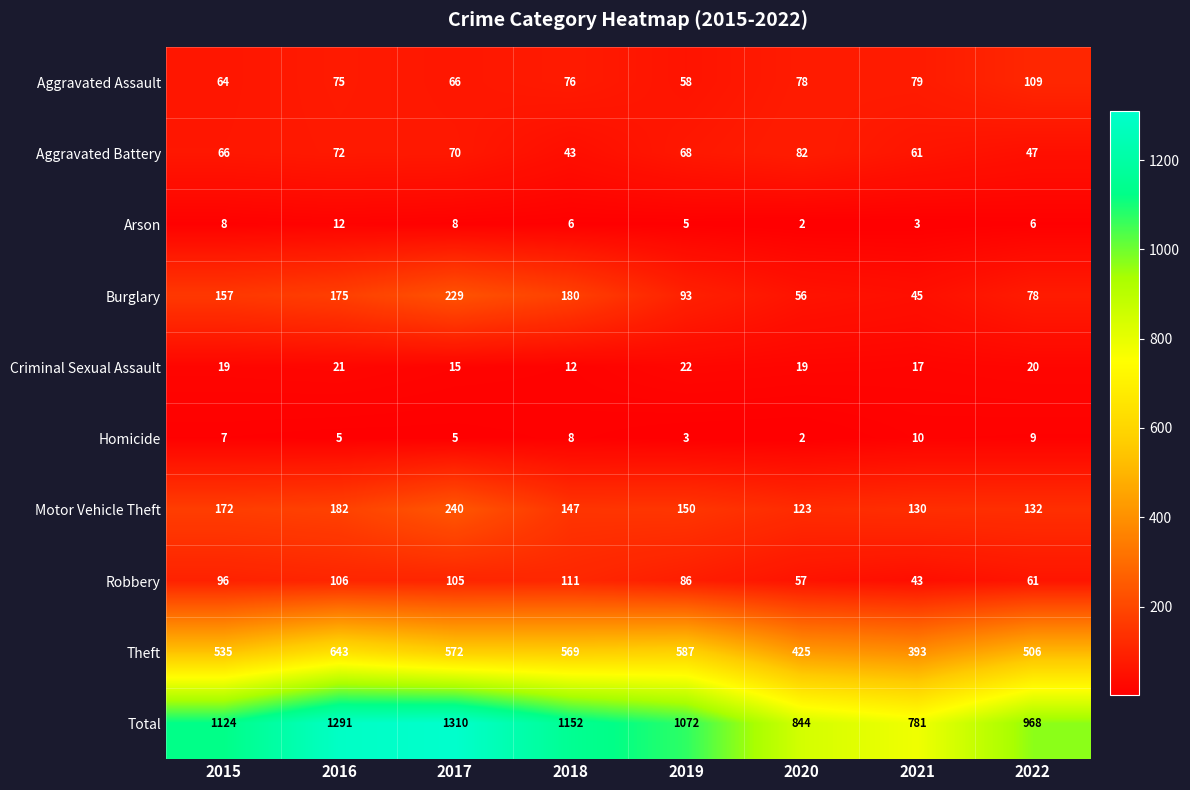

Which category has the lowest value in the Robbery series?

2021